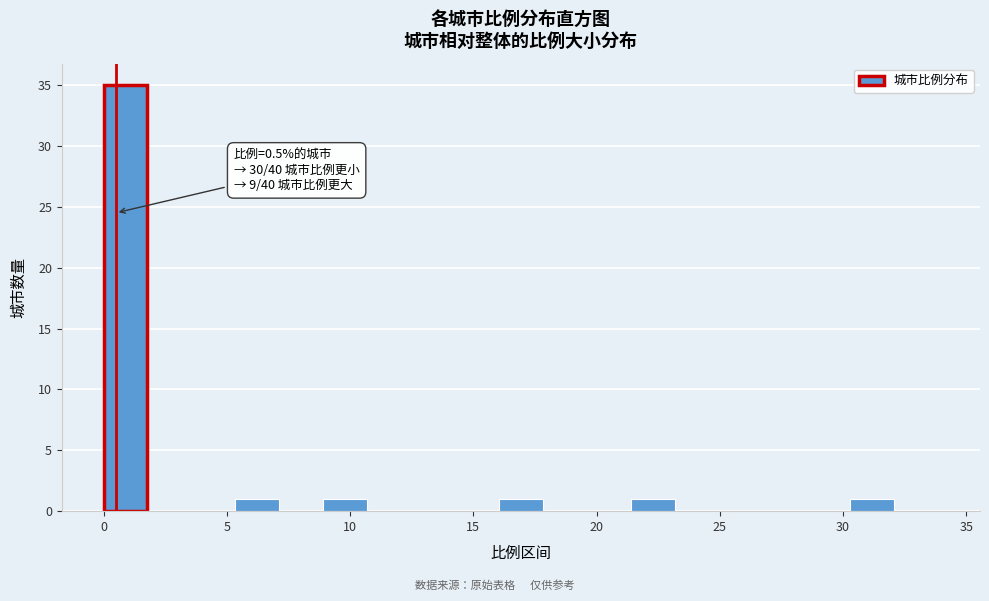

Read against the x-axis, roughly where is the centre of the tallest bar?

1.0